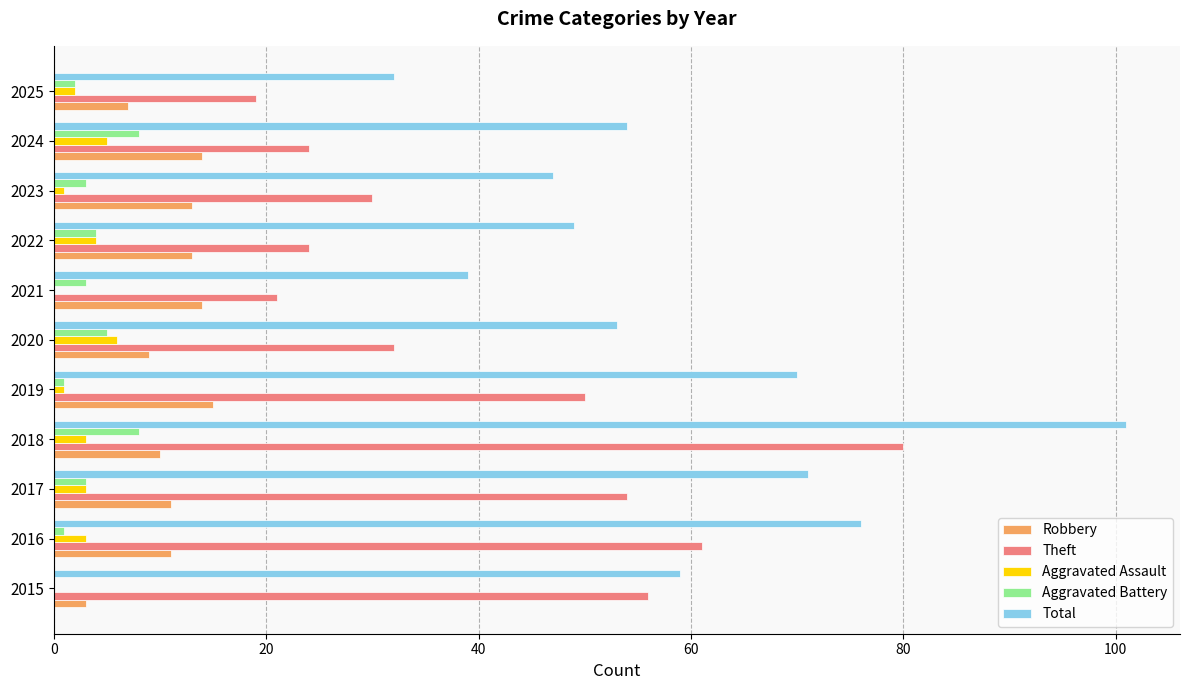

What is the sum of the Aggravated Battery values at 2018 and 2020?

13